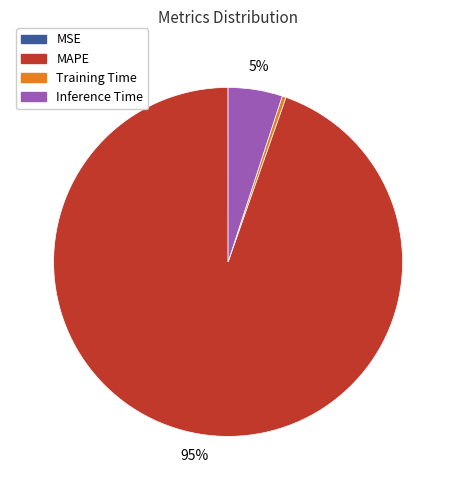

Is there a majority slice in this chart?

Yes